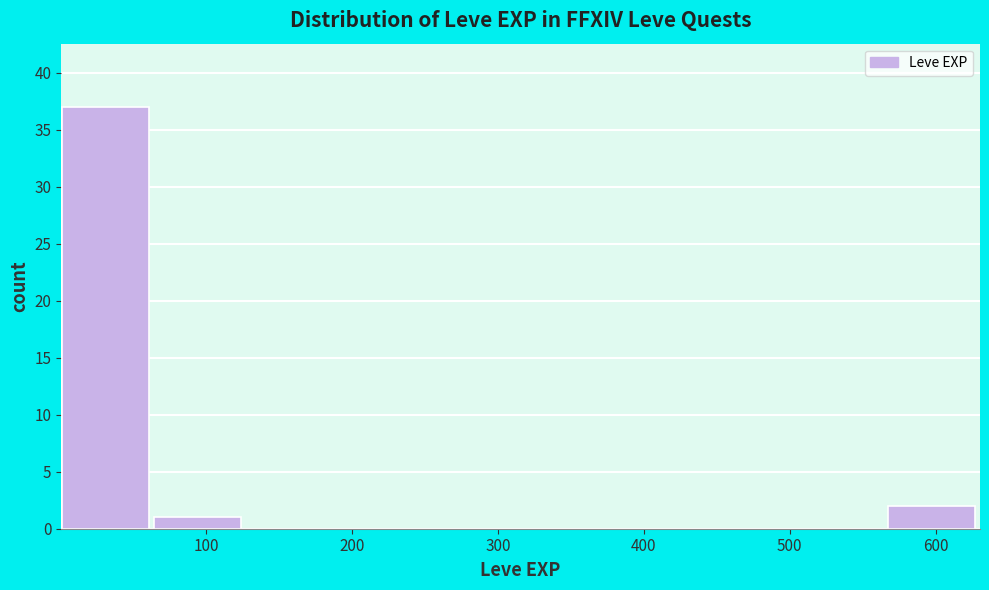

Reading left to right, transcribe this chart: for each bar, give the range it covers on the x-axis and its height. Neither the bar edges nor the heights are printed on the chart, so give them approximately, as read against the axes.

0 to 60: 37
60 to 130: 1
130 to 190: 0
190 to 250: 0
250 to 320: 0
320 to 380: 0
380 to 440: 0
440 to 500: 0
500 to 570: 0
570 to 630: 2